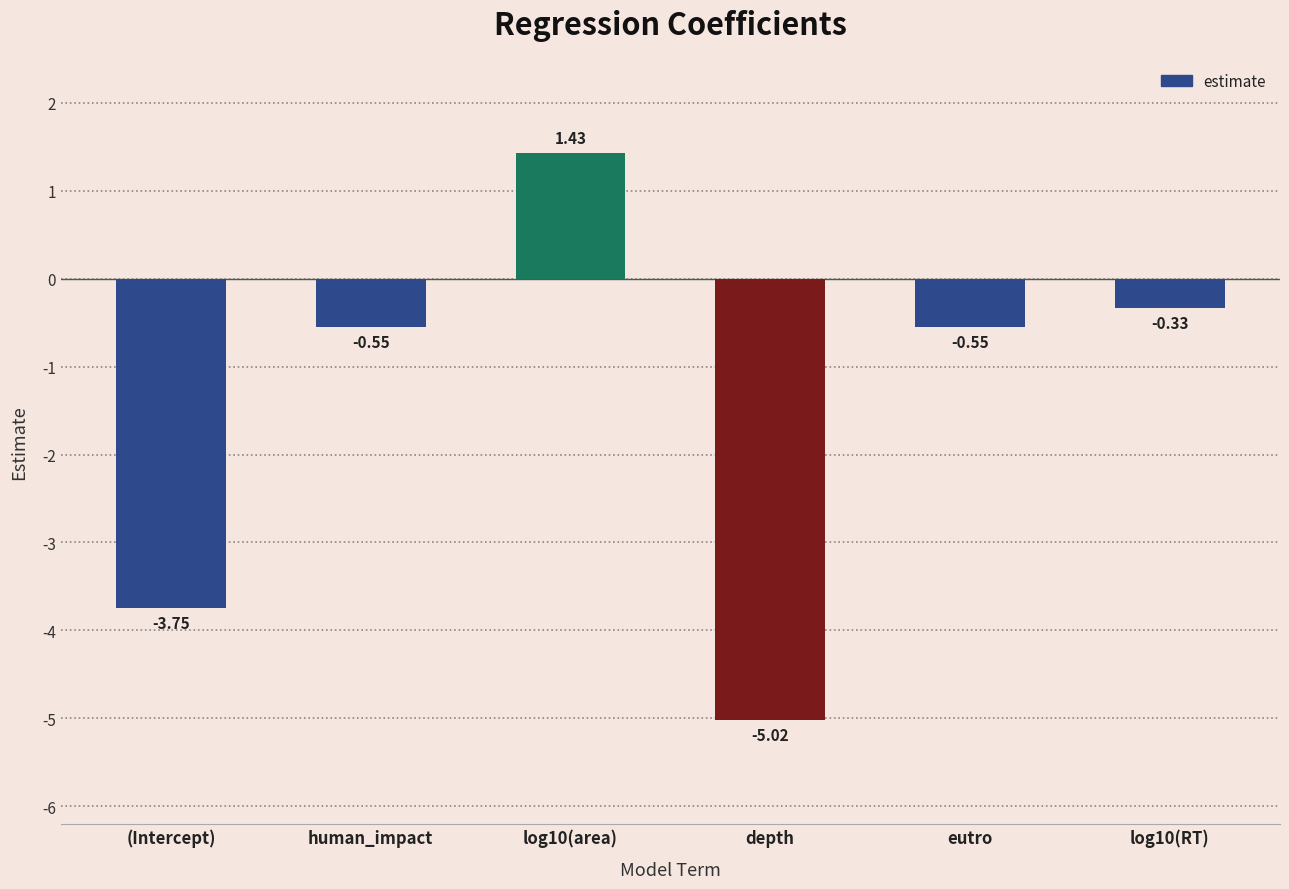

What is the label of the 5th bar from the left?

eutro